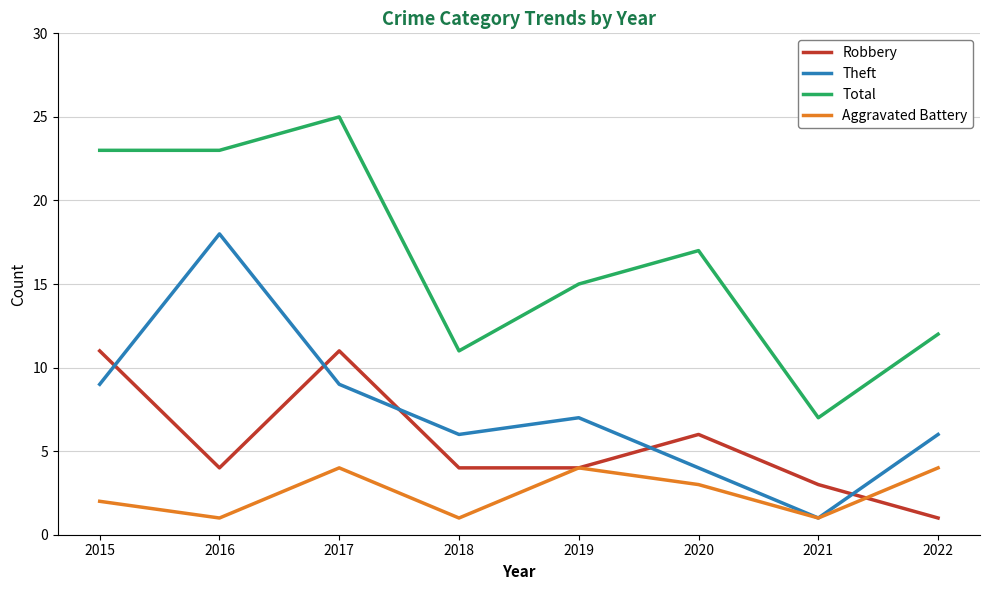

Reading left to right, extract all data points from this chart.

Robbery: 11	4	11	4	4	6	3	1
Theft: 9	18	9	6	7	4	1	6
Total: 23	23	25	11	15	17	7	12
Aggravated Battery: 2	1	4	1	4	3	1	4